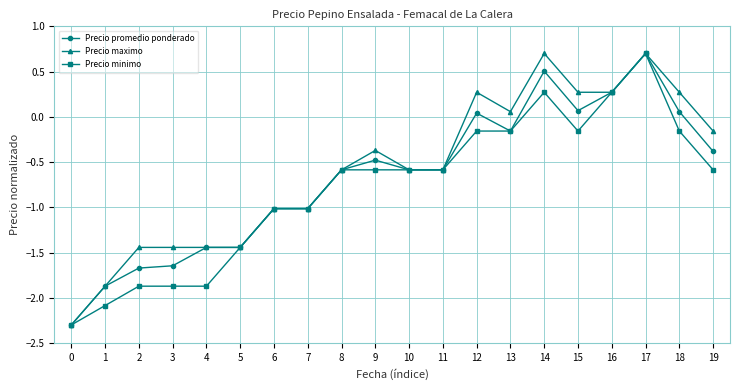

Does the chart have visible grid lines?

Yes